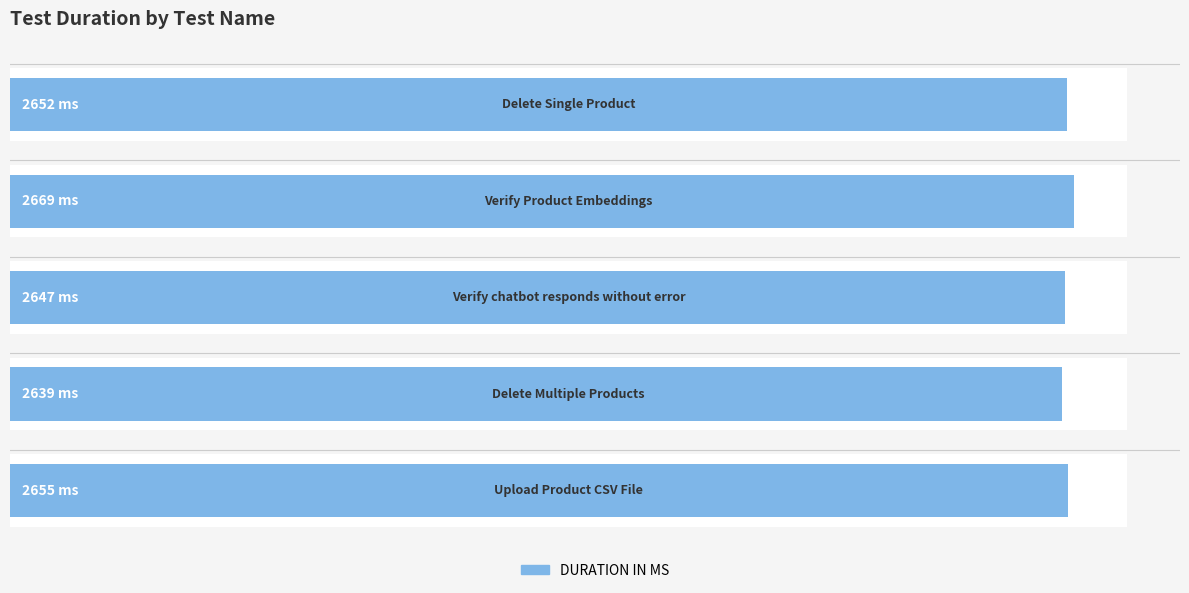

What is the greatest value displayed?

2669